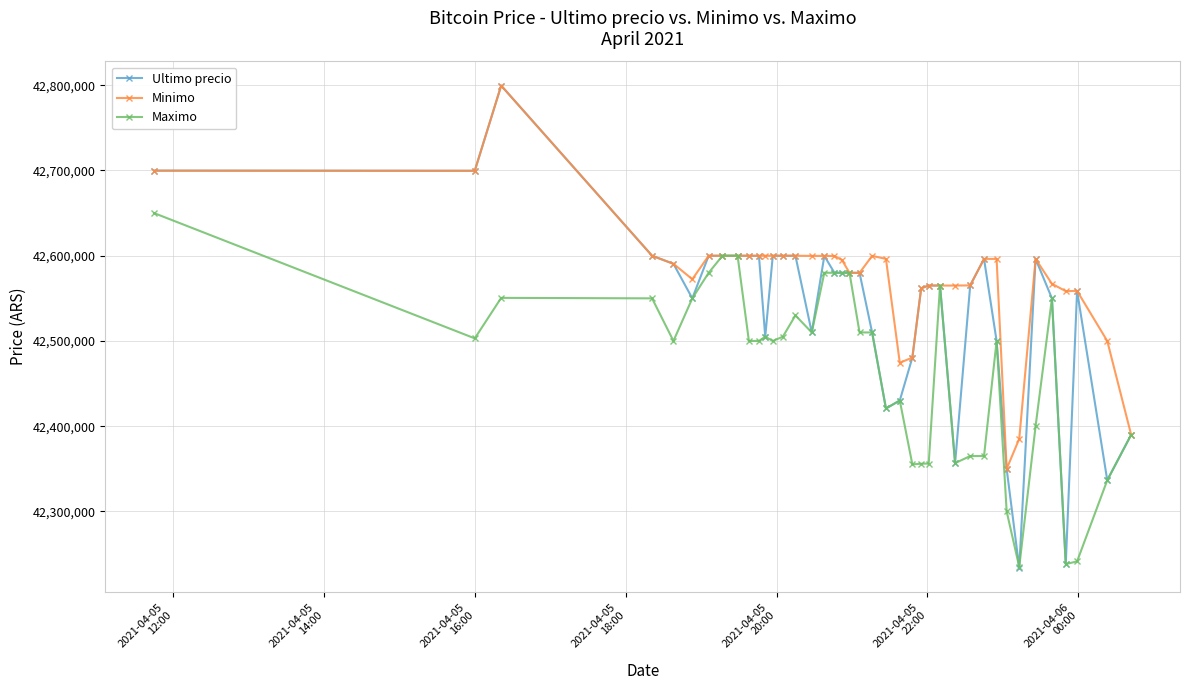

Which series has the largest total across all categories?

Minimo